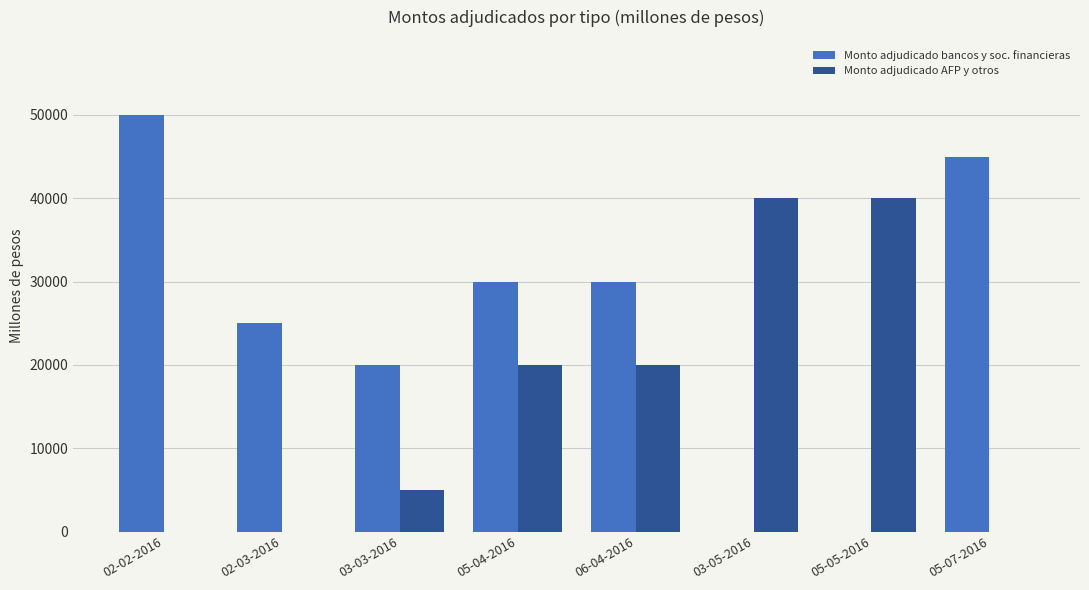

How many series are shown in this chart?

2